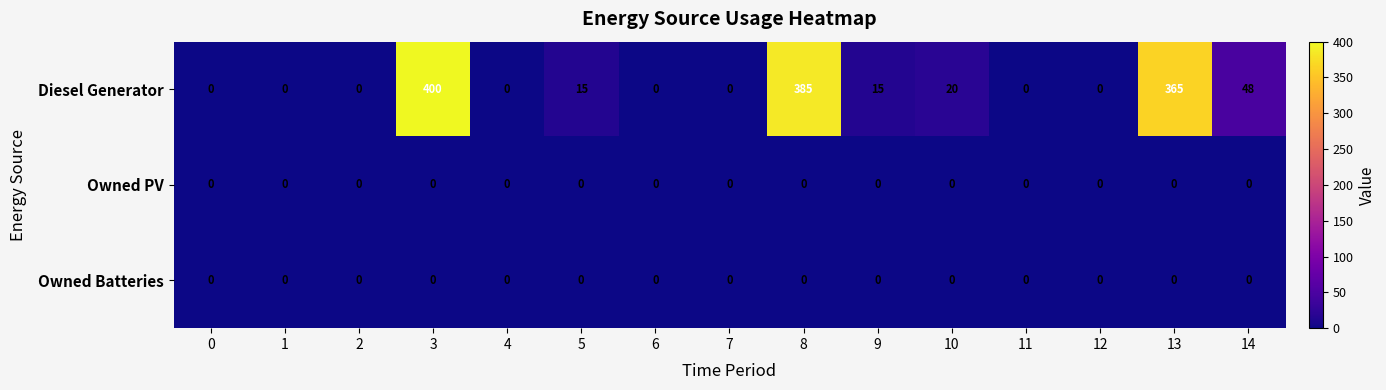

At how many categories does at least one series exceed 167?

3